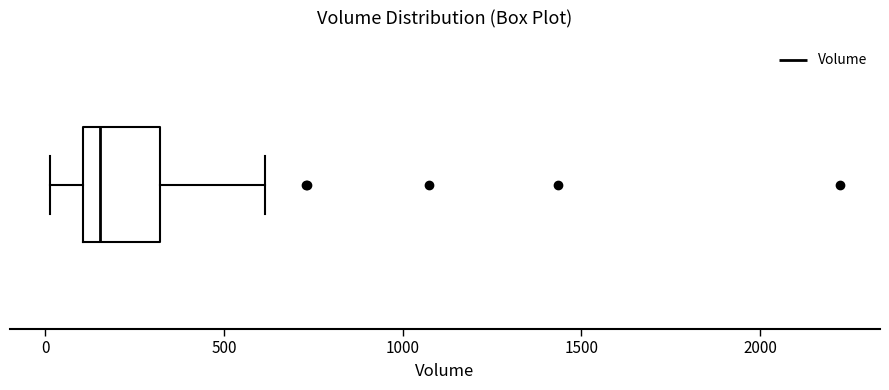

Read this box plot against the x-axis: the position of the median line, the range covered by the box, and the ends of both whiskers. The values are not printed on the chart, so give them approximately, as read against the axis.

median 150, box 100 to 300, whiskers 0 to 600